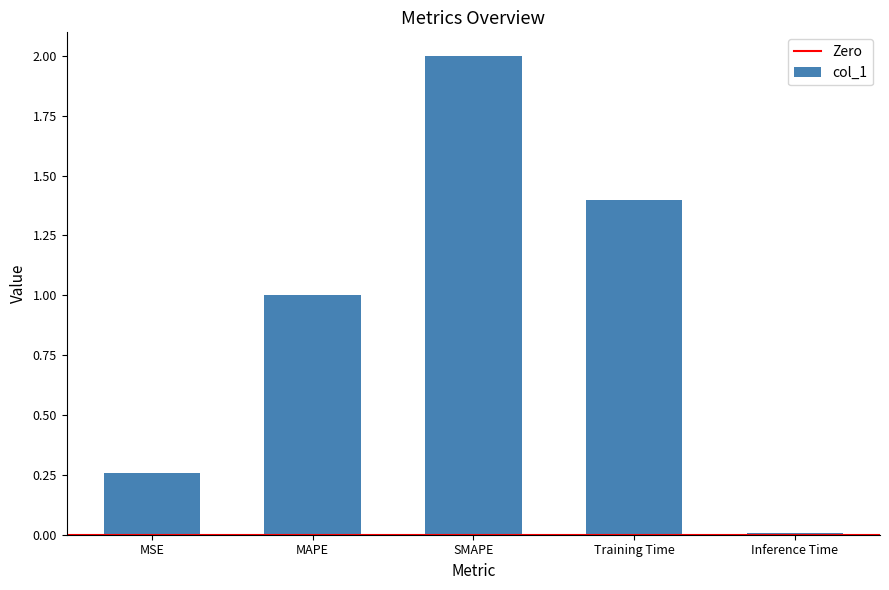

What is the value of the 2nd bar from the left?

1.0